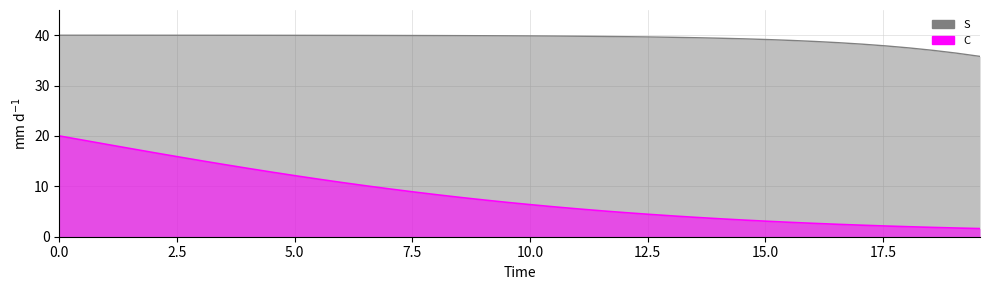

What is the difference between the second highest and second lowest values in the time series?

18.6